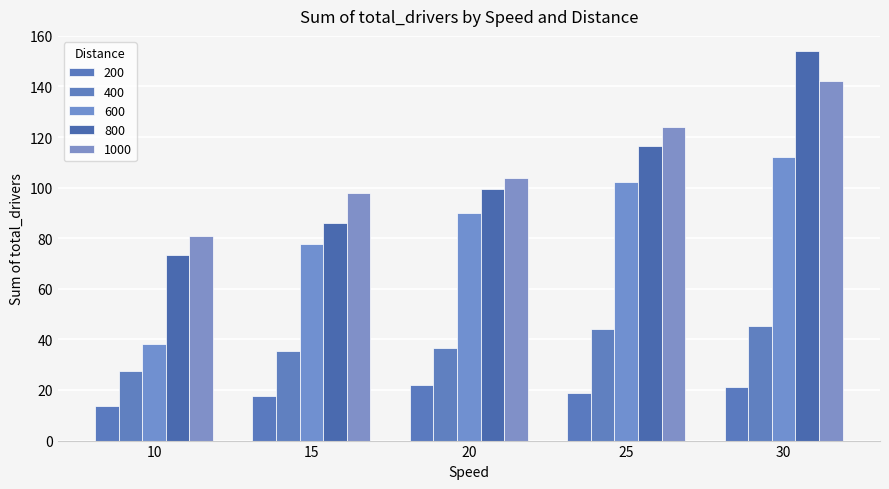

Is it true that 600 equals 102.2 at 25?

True